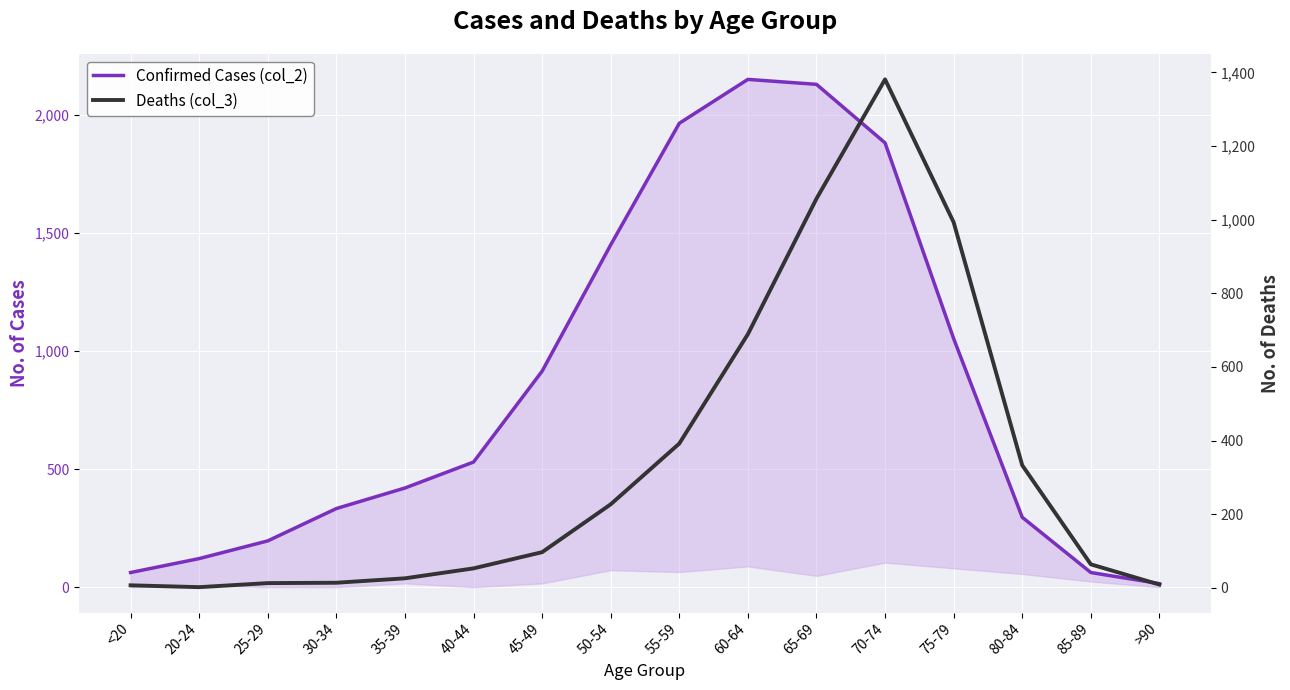

Reading left to right, what are all the values shown in this chart?

Confirmed Cases (col_2): <20=62	20-24=121	25-29=196	30-34=333	35-39=420	40-44=530	45-49=915	50-54=1450	55-59=1965	60-64=2151	65-69=2130	70-74=1882	75-79=1053	80-84=296	85-89=62	>90=15
Deaths (col_3): <20=7	20-24=2	25-29=13	30-34=14	35-39=26	40-44=53	45-49=97	50-54=227	55-59=392	60-64=689	65-69=1057	70-74=1381	75-79=993	80-84=333	85-89=64	>90=9